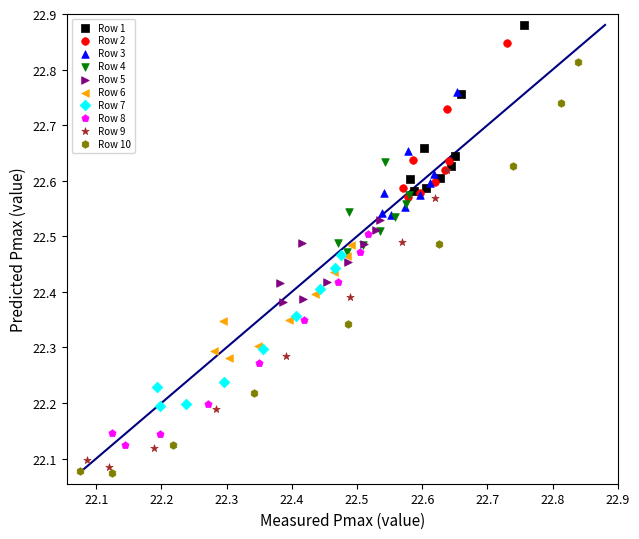

Which series has the widest spread of Y values?

Row 10